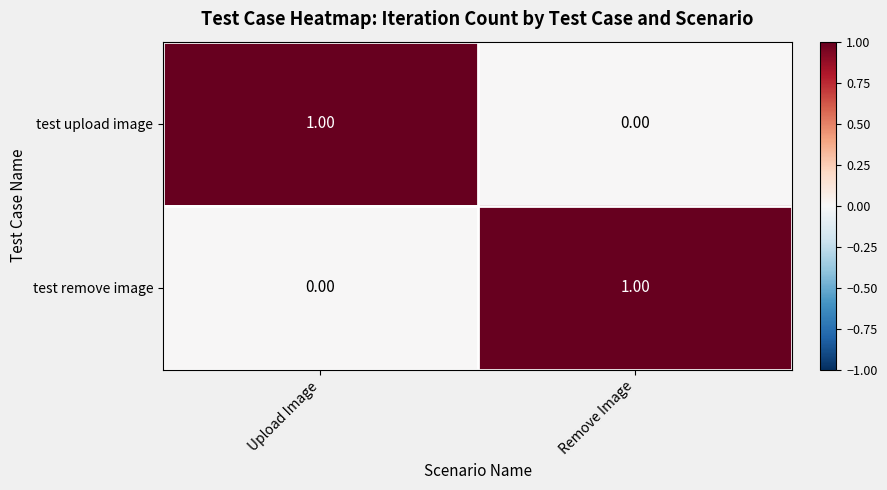

Which category has the highest value in the test upload image series?

Upload Image